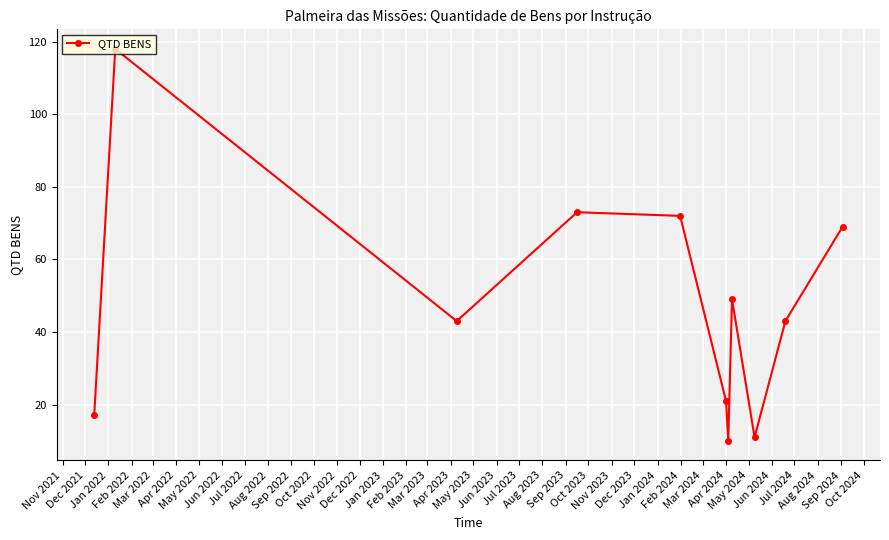

What is the value of the 3rd point from the left?

43